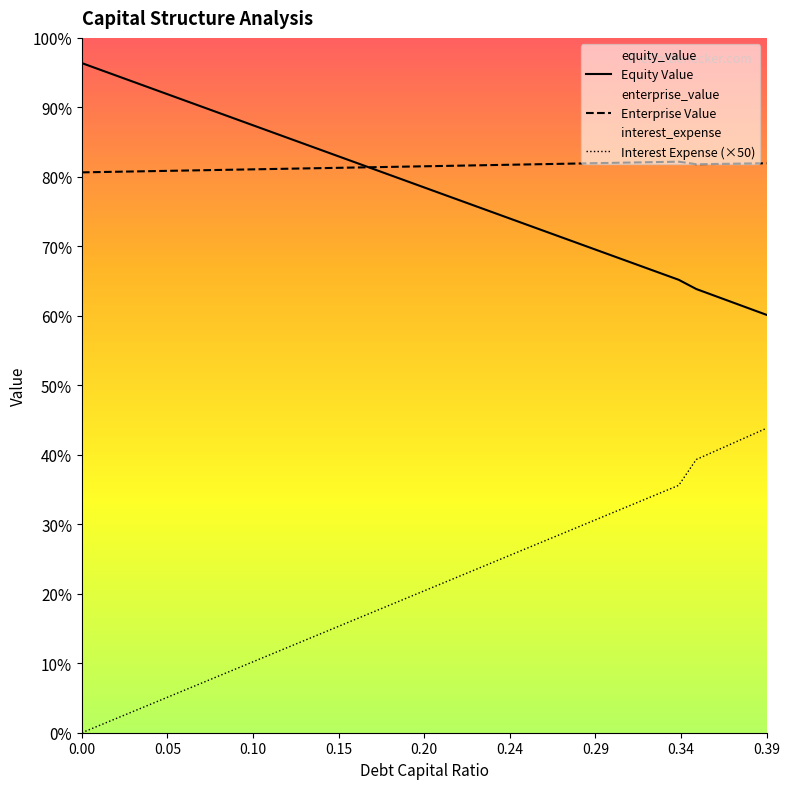

Is it true that Enterprise Value equals 1156.8 at 34?

False